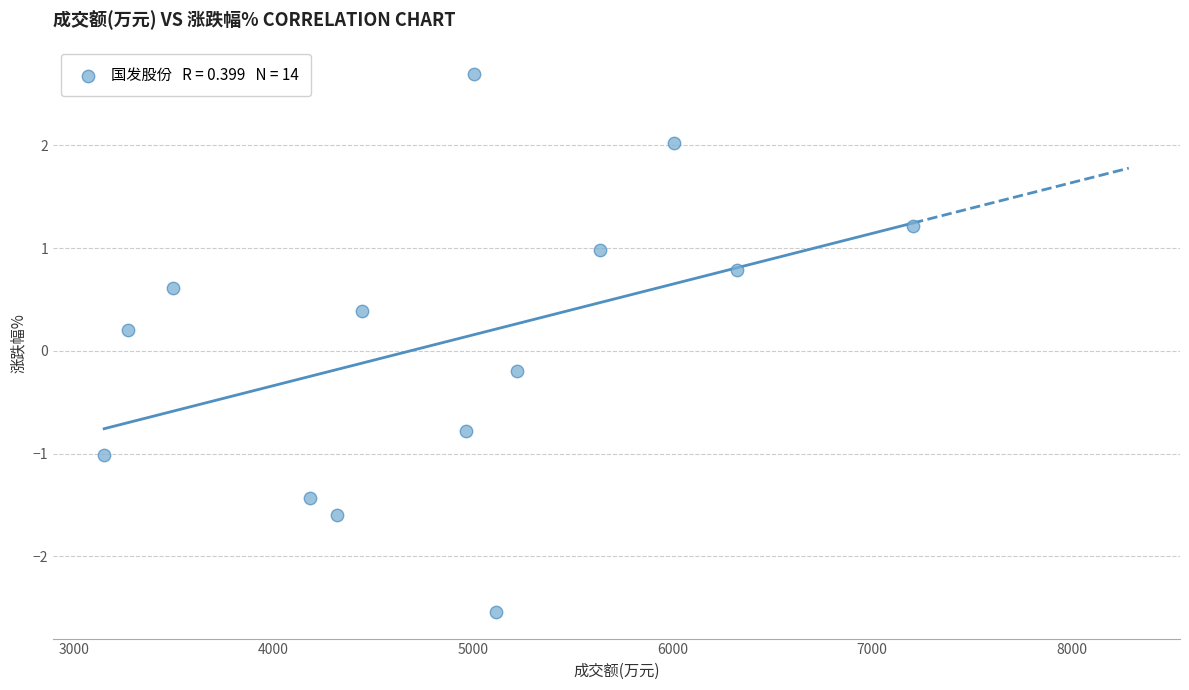

What is the range of X values (max minus min)?

4055.0